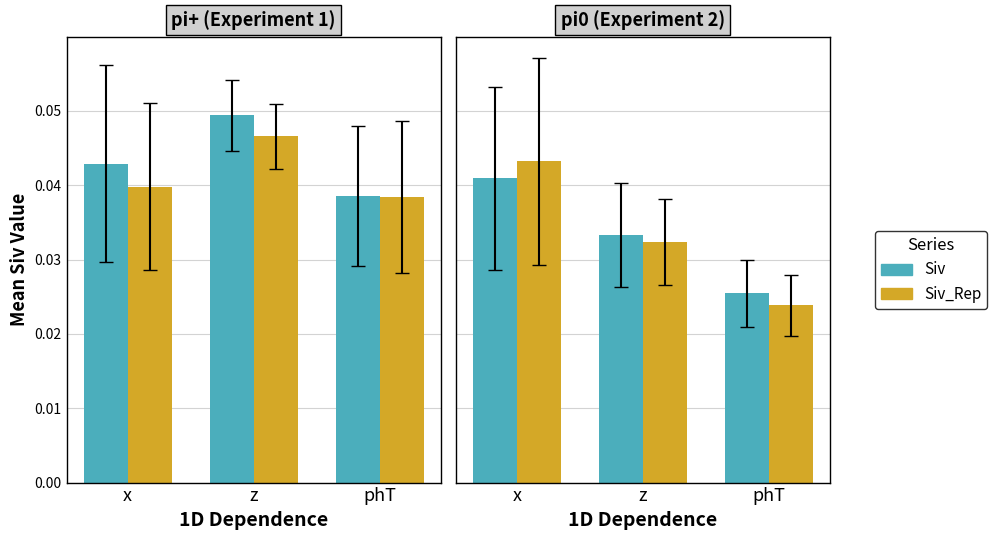

Rank the categories by Siv_Rep value from lowest to highest.

phT, z, x